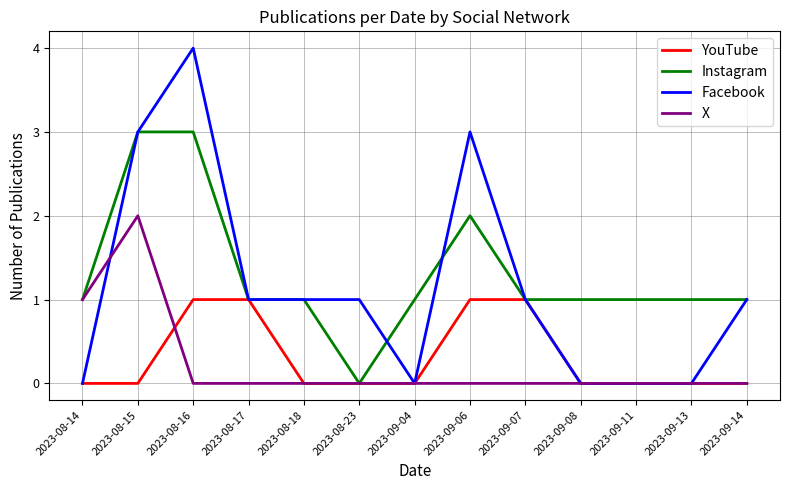

Reading left to right, what are all the values shown in this chart?

YouTube: 0	0	1	1	0	0	0	1	1	0	0	0	0
Instagram: 1	3	3	1	1	0	1	2	1	1	1	1	1
Facebook: 0	3	4	1	1	1	0	3	1	0	0	0	1
X: 1	2	0	0	0	0	0	0	0	0	0	0	0